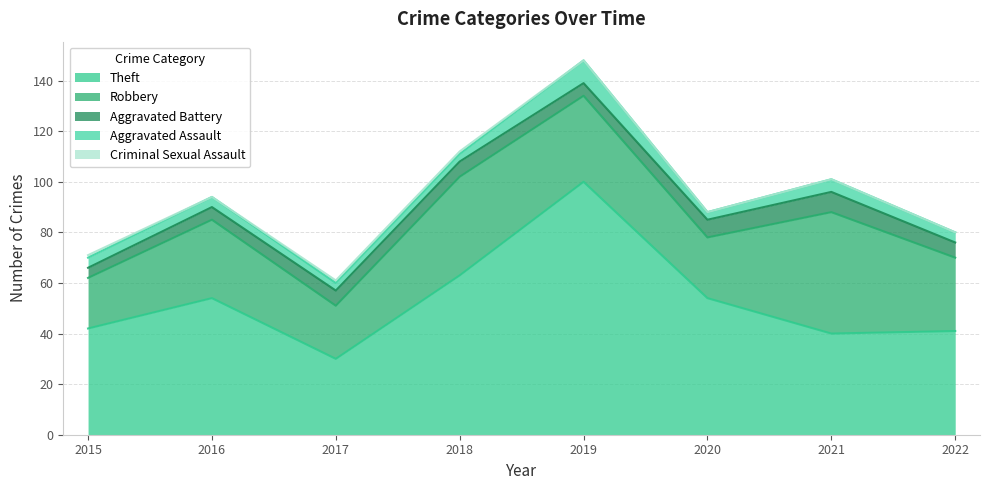

Reading left to right, what are all the values shown in this chart?

Theft: 42	54	30	63	100	54	40	41
Robbery: 20	31	21	39	34	24	48	29
Aggravated Battery: 4	5	6	6	5	7	8	6
Aggravated Assault: 4	4	3	3	9	3	5	4
Criminal Sexual Assault: 1	0	1	1	0	0	0	0